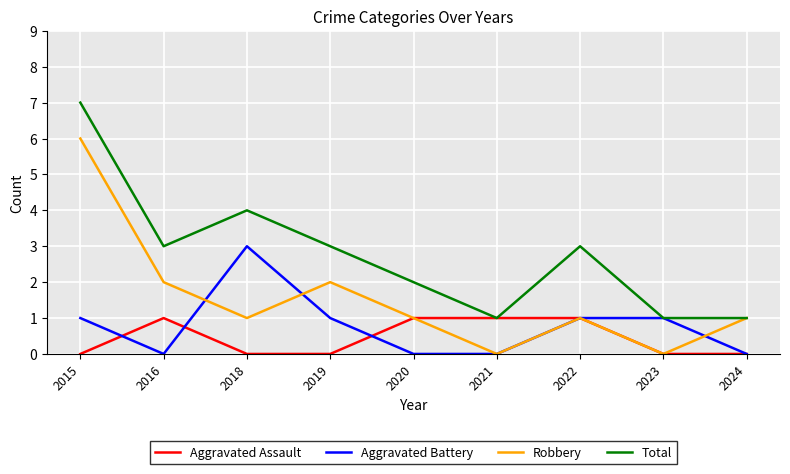

Reading left to right, list all the values displayed in this chart.

Aggravated Assault: 0	1	0	0	1	1	1	0	0
Aggravated Battery: 1	0	3	1	0	0	1	1	0
Robbery: 6	2	1	2	1	0	1	0	1
Total: 7	3	4	3	2	1	3	1	1